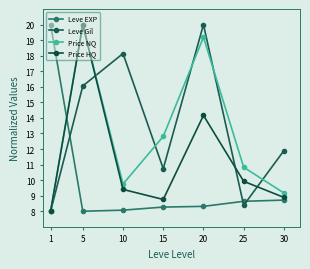

At how many categories does at least one series exceed 9?

7